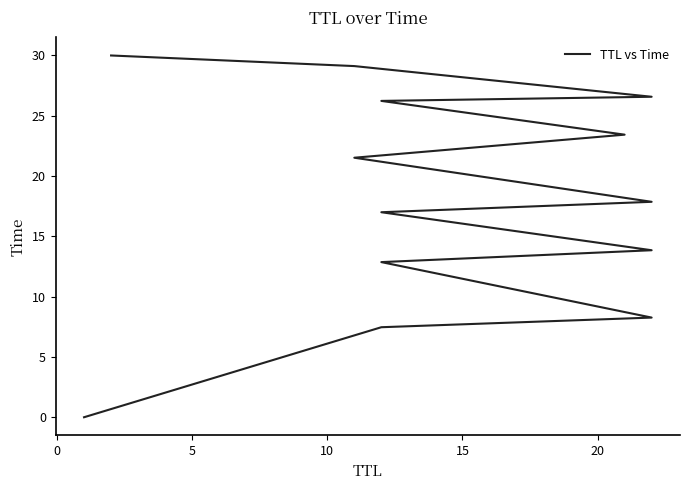

True or false: there are more than 2 points higher than both neighbors.

False